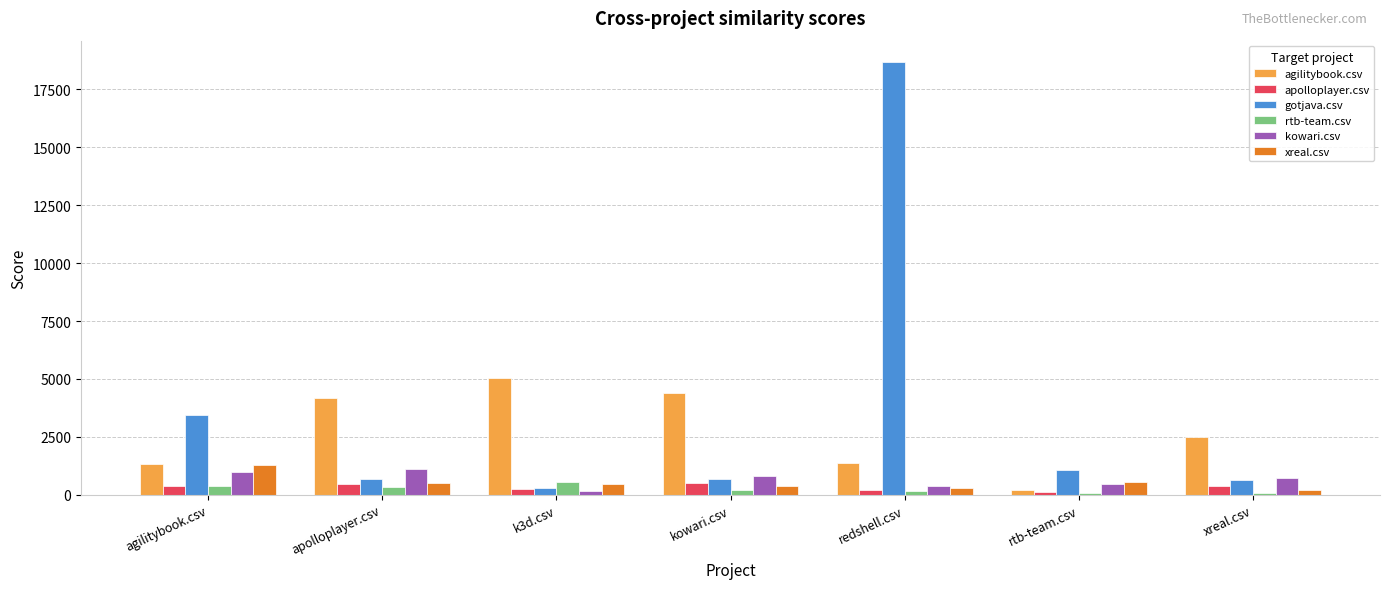

Is the value of kowari.csv at redshell.csv greater than the value of agilitybook.csv at agilitybook.csv?

No